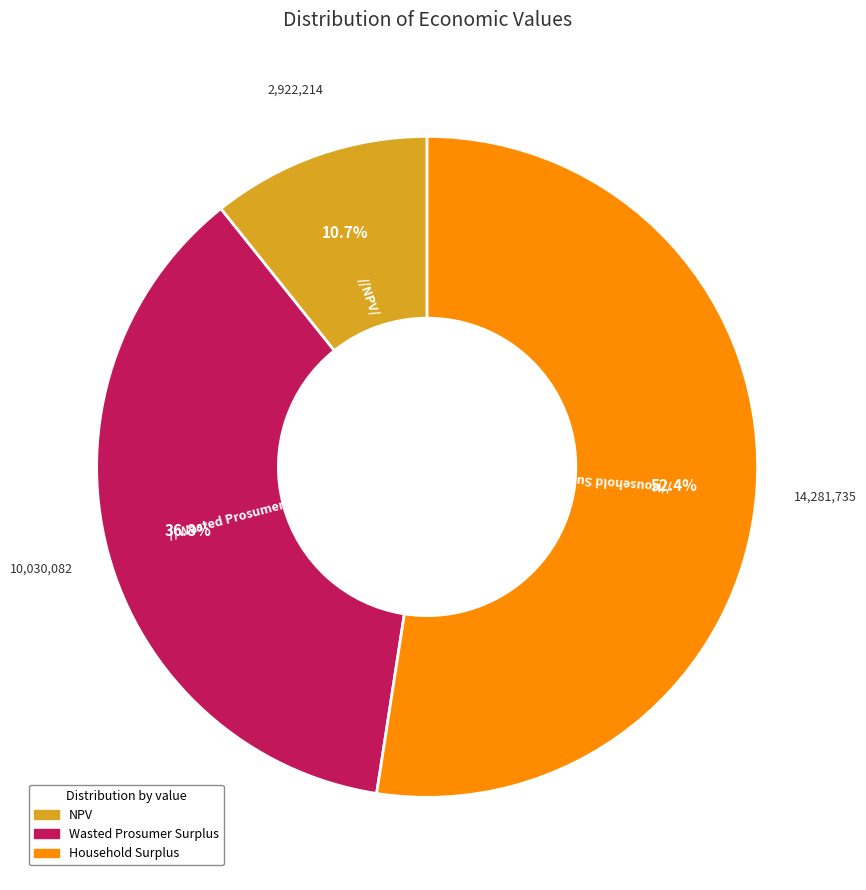

Is the sum of Wasted Prosumer Surplus and NPV greater than half?

No